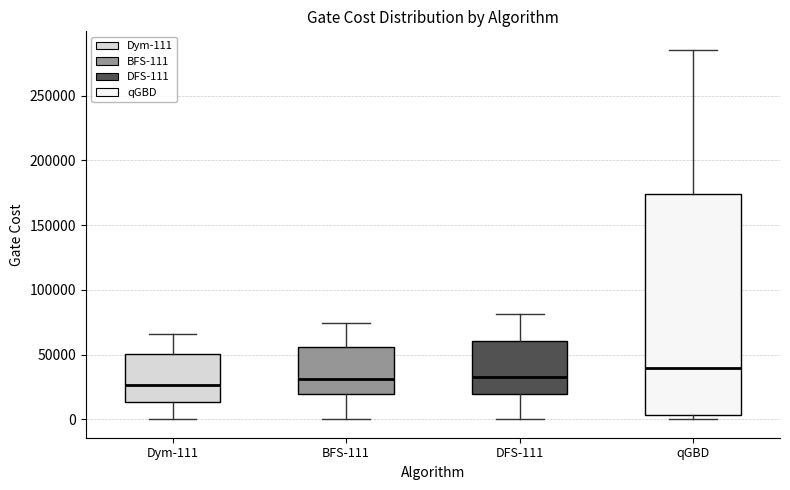

Reading left to right, read every box against the y-axis: the position of its median line, the range the box covers, and the ends of its whiskers. The values are not printed on the chart, so give them approximately, as read against the axis.

Dym-111: median 25000, box 15000 to 50000, whiskers 0 to 65000
BFS-111: median 30000, box 20000 to 55000, whiskers 0 to 75000
DFS-111: median 30000, box 20000 to 60000, whiskers 0 to 80000
qGBD: median 40000, box 5000 to 175000, whiskers 0 to 285000